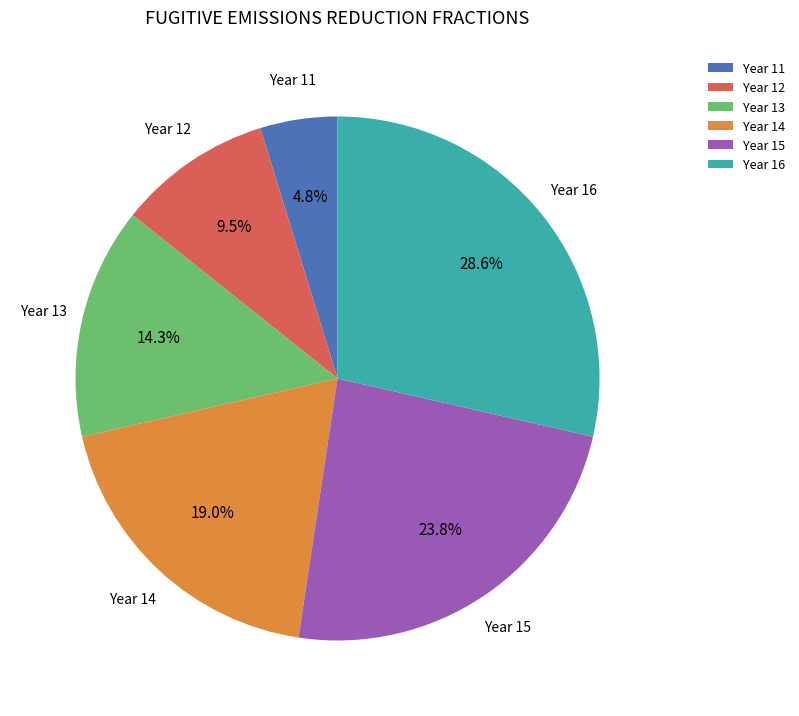

To the nearest percent, what is the average slice percentage?

17%